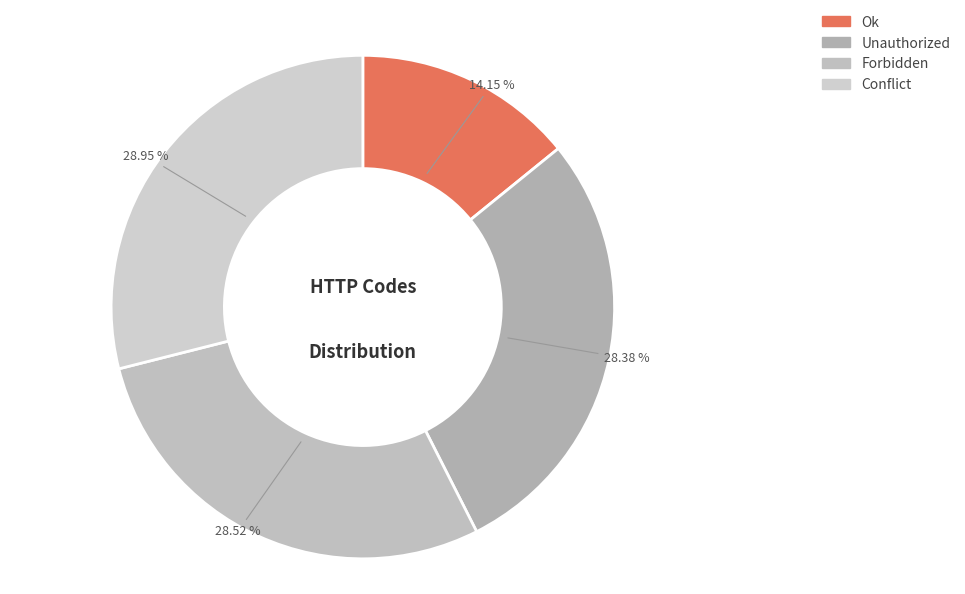

Does Ok account for over 50% of the chart?

No